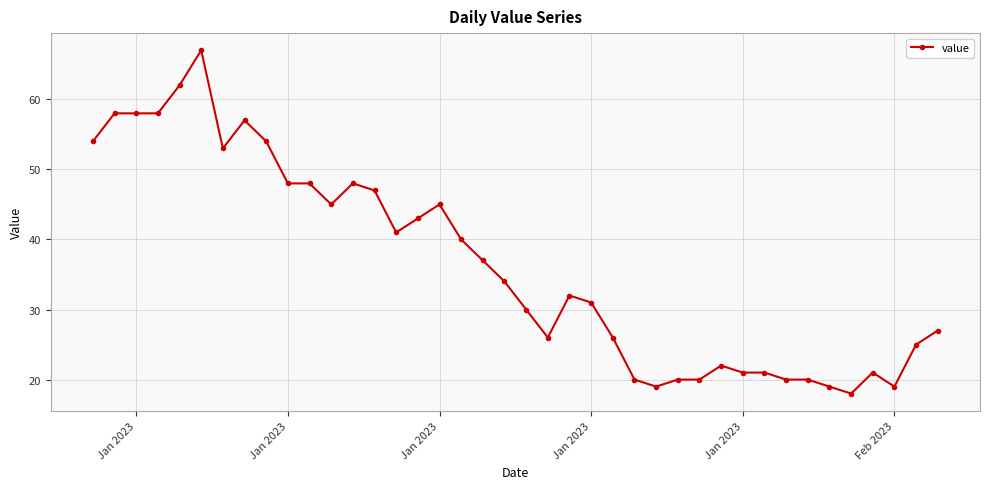

What is the value of the 29th point from the left?

20